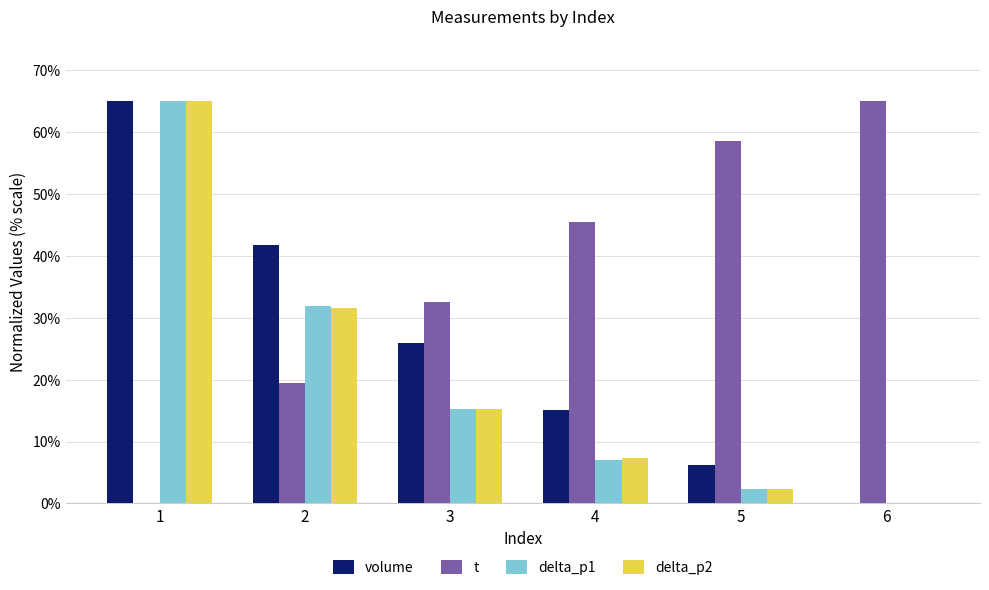

What is the maximum value for volume?

65.0